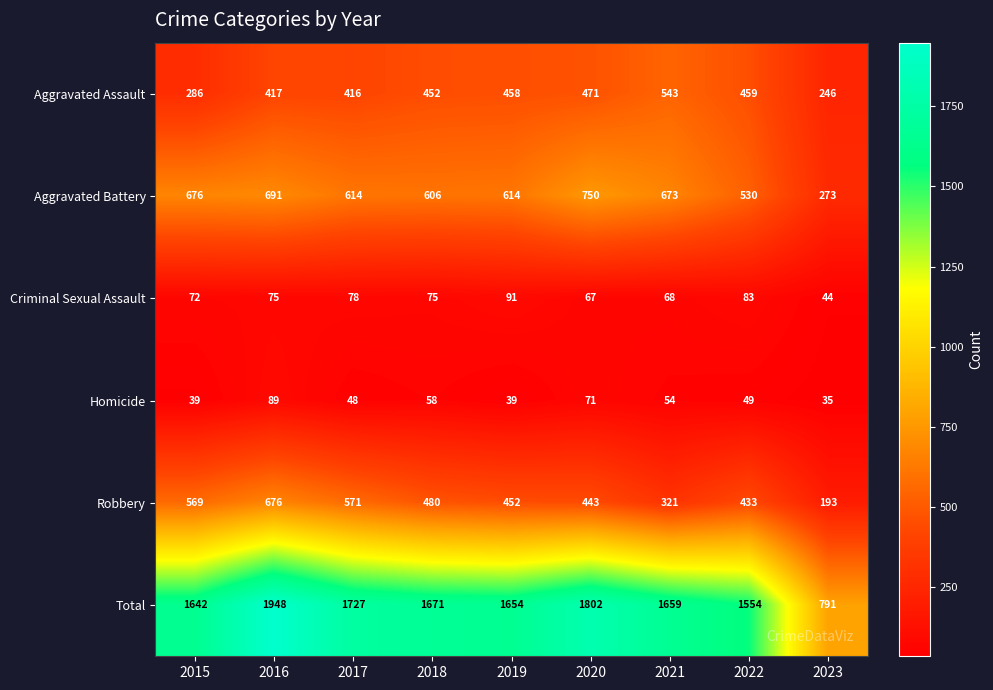

Which series has the largest range (max minus min)?

Total